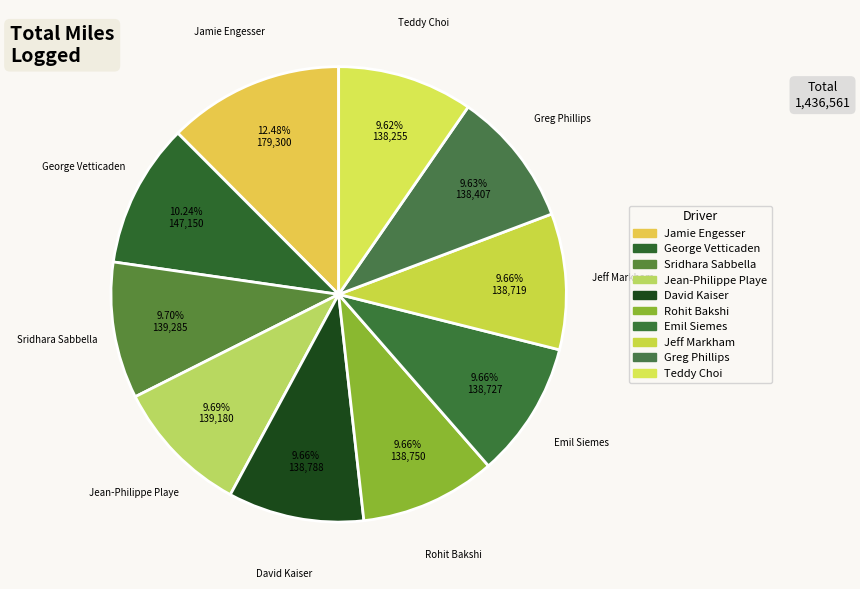

To the nearest percent, what is the combined percentage of George Vetticaden and Jean-Philippe Playe?

20%